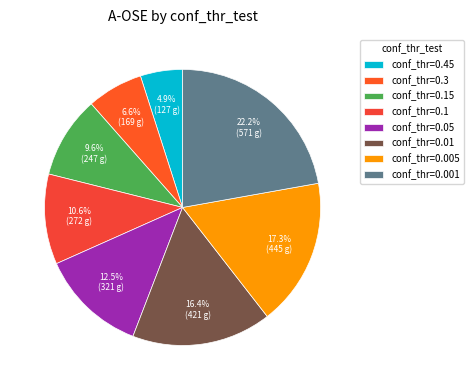

Rank the categories by value from highest to lowest.

conf_thr=0.001, conf_thr=0.005, conf_thr=0.01, conf_thr=0.05, conf_thr=0.1, conf_thr=0.15, conf_thr=0.3, conf_thr=0.45